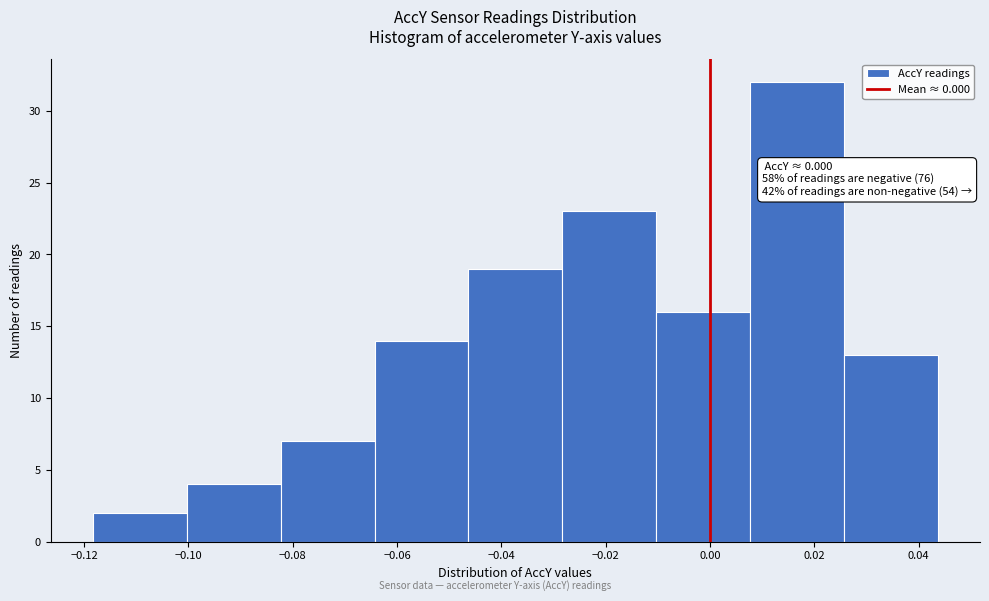

Which range on the x-axis has the tallest bar?

0.008 to 0.026